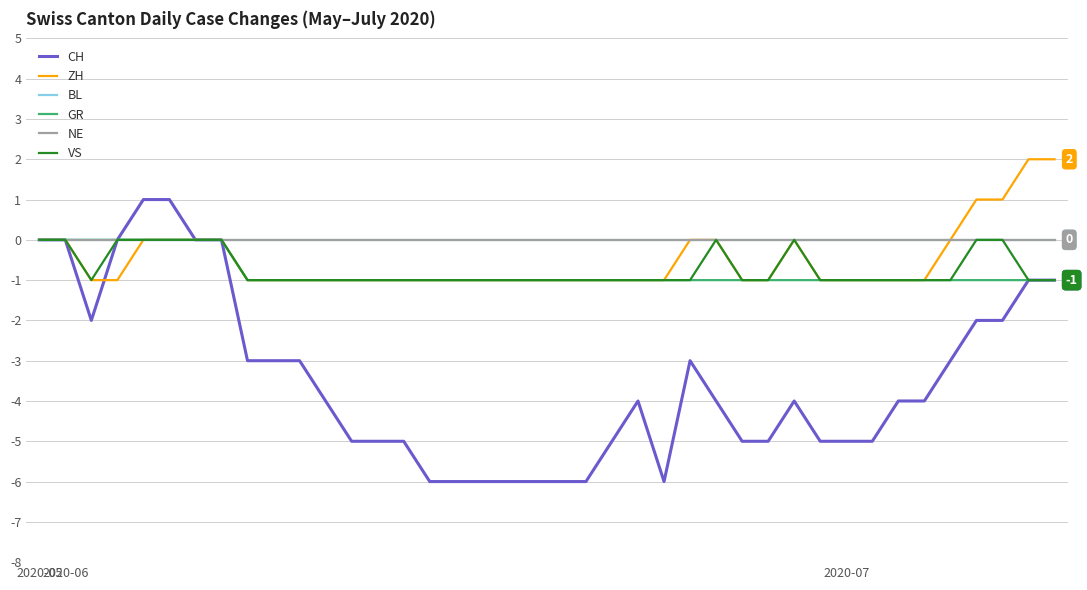

Does the chart display data point markers on the line(s)?

No